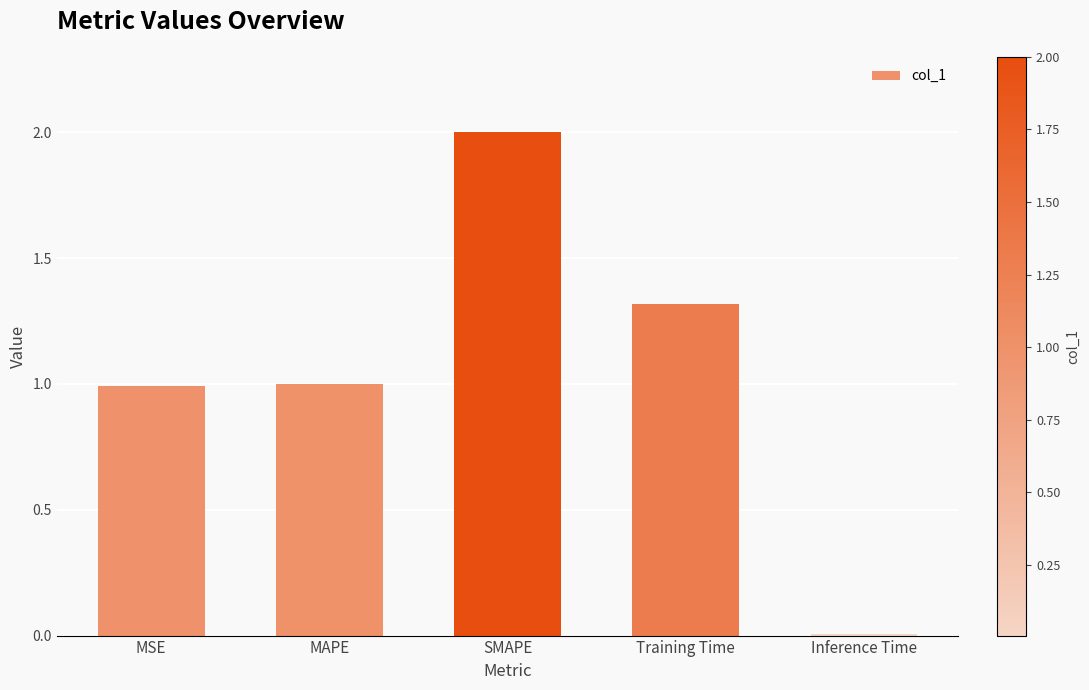

What value does the data have at MAPE?

1.0